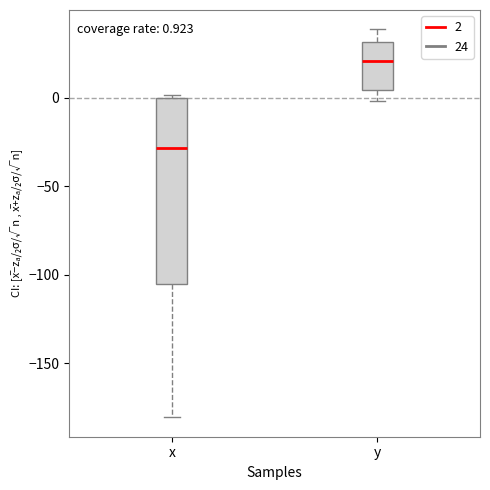

Which box has the lowest median line?

x